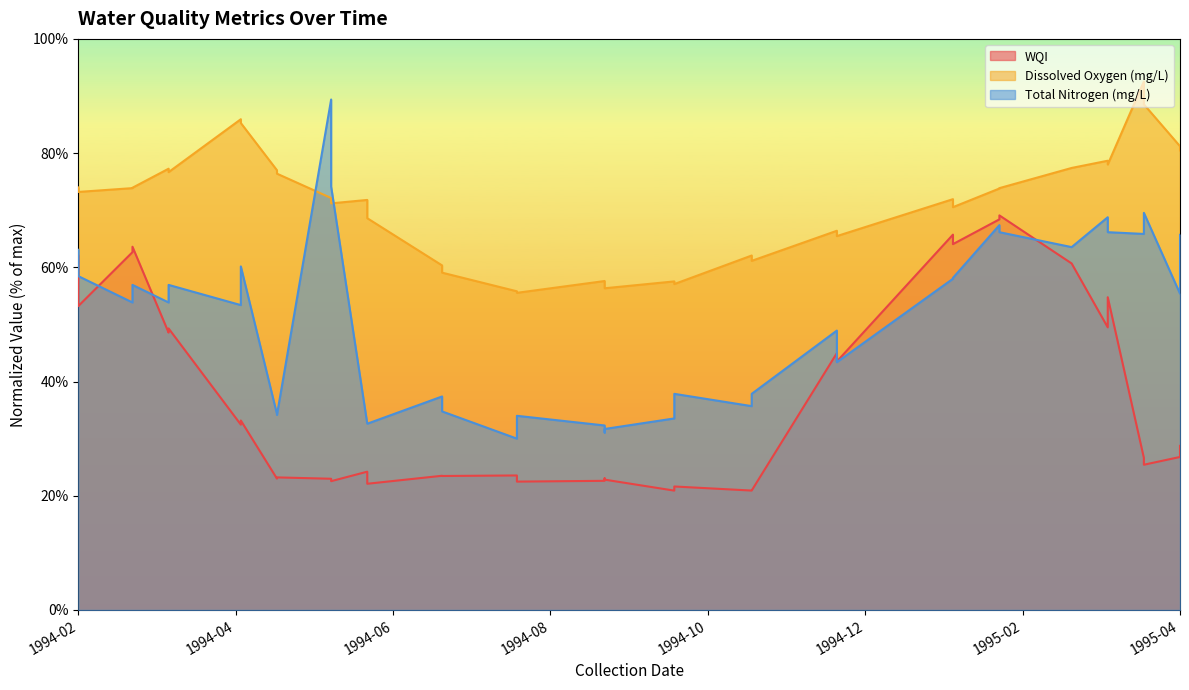

What is the approximate value of Dissolved Oxygen (mg/L) at 1994-12-05?

66.4